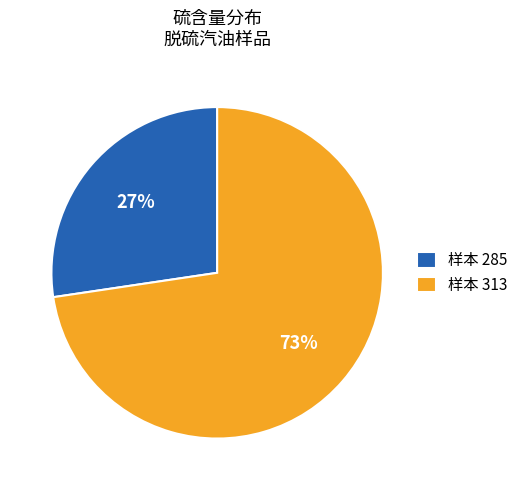

Is the sum of 样本 285 and 样本 313 greater than half?

Yes